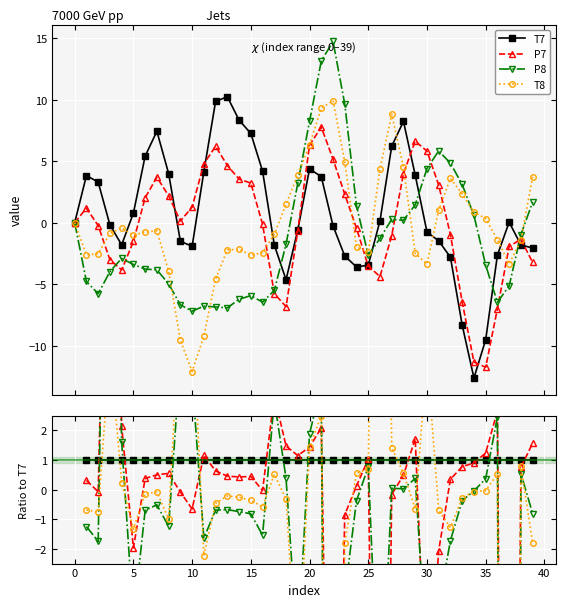

Between 33 and 36, which series saw the biggest shift?

P8